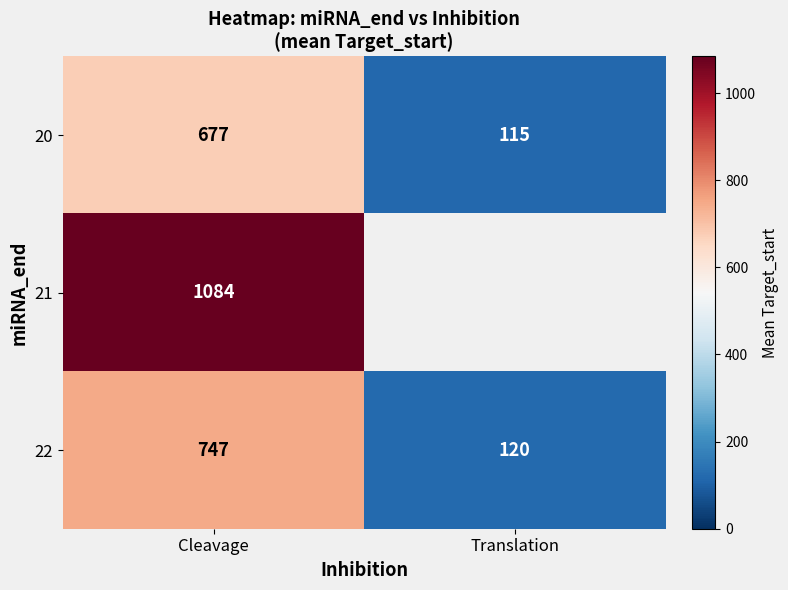

Is the value of 22 at Cleavage greater than the value of 20 at Cleavage?

Yes